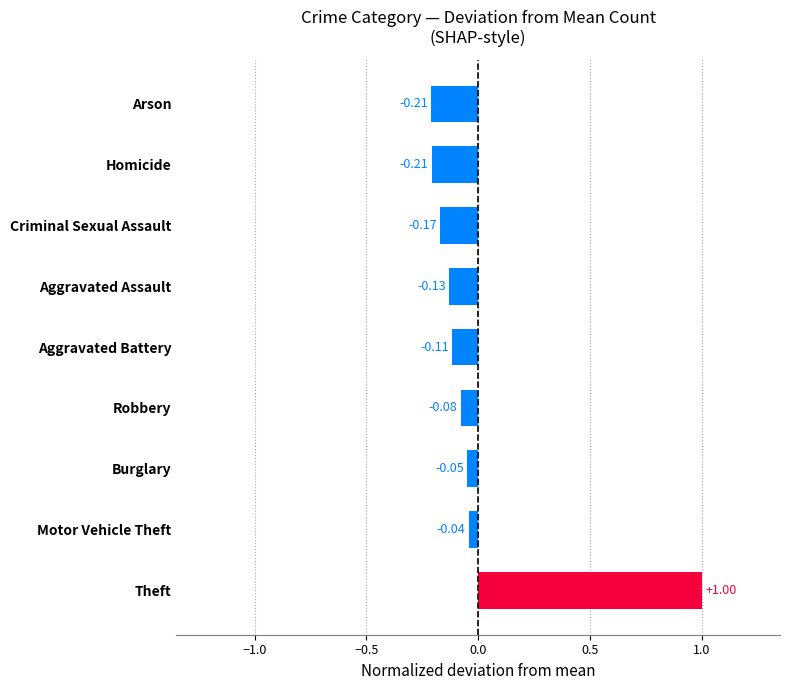

What is the change in value from Theft to Criminal Sexual Assault?

-1.2